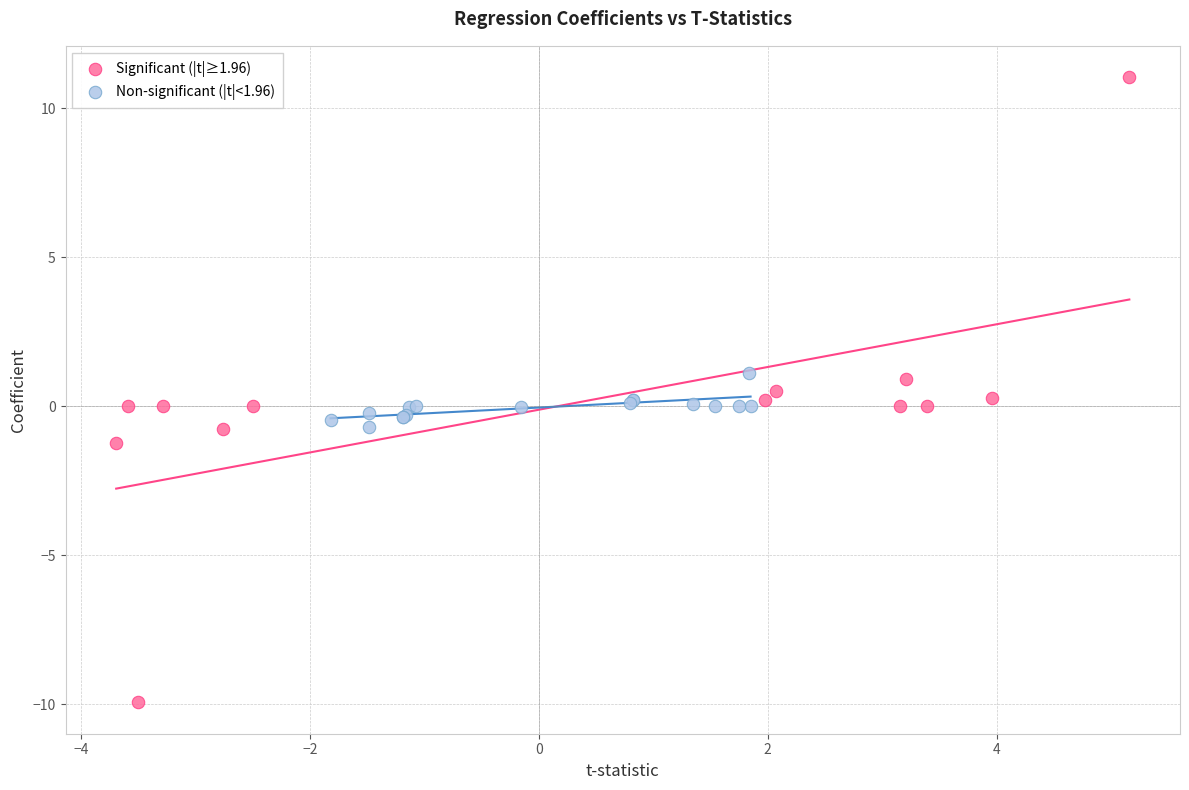

Which series contains the highest Y value?

Significant (|t|≥1.96)